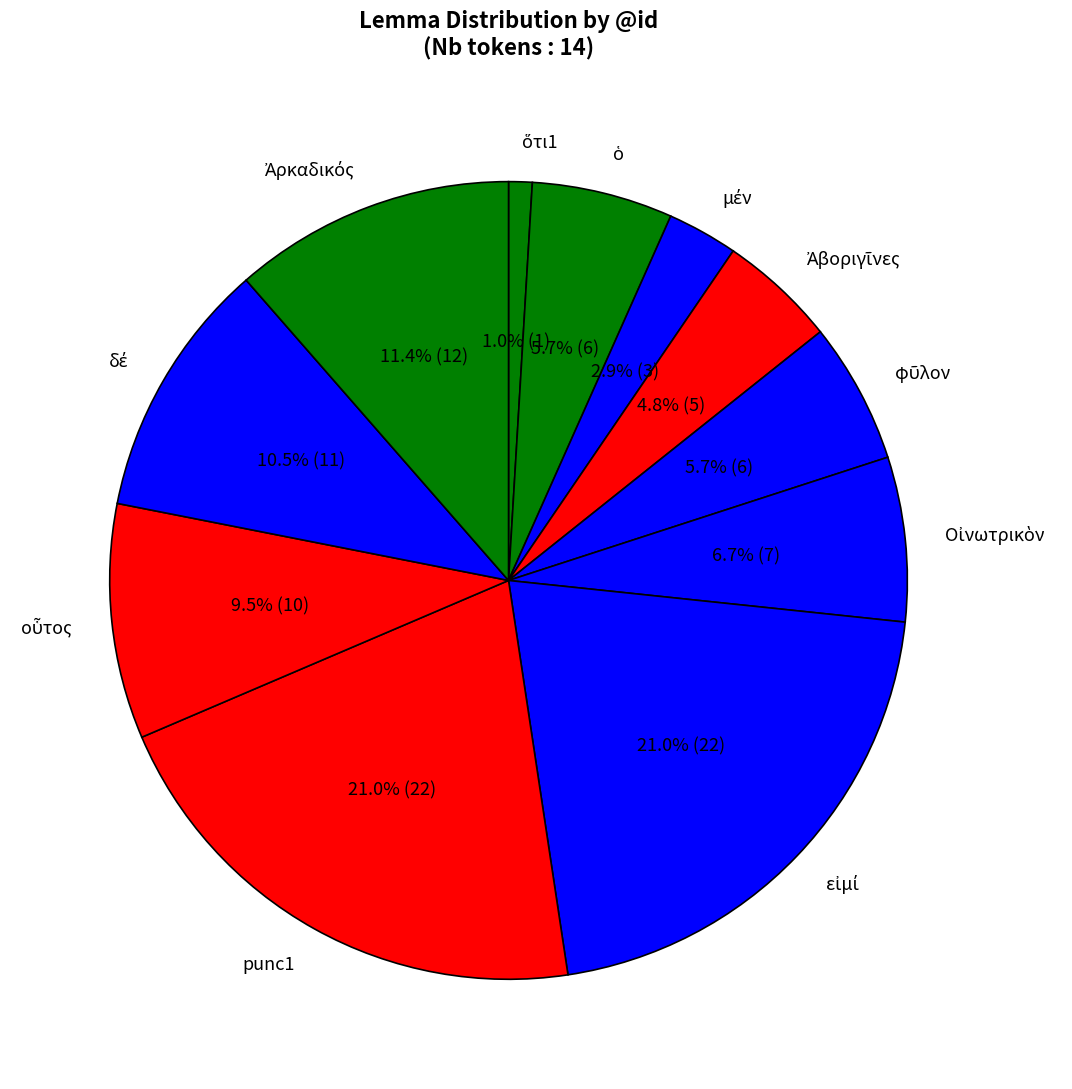

Is there any slice that represents more than half of the pie?

No